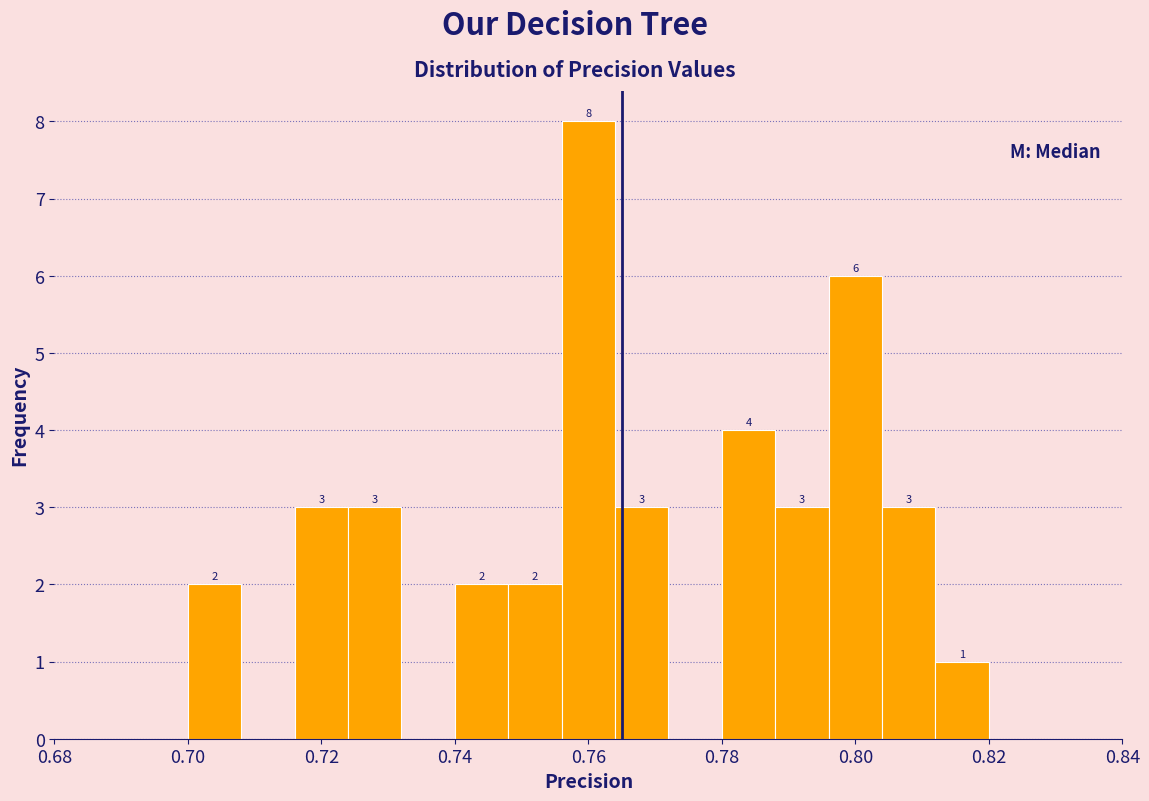

Which range on the x-axis has the tallest bar?

0.756 to 0.764